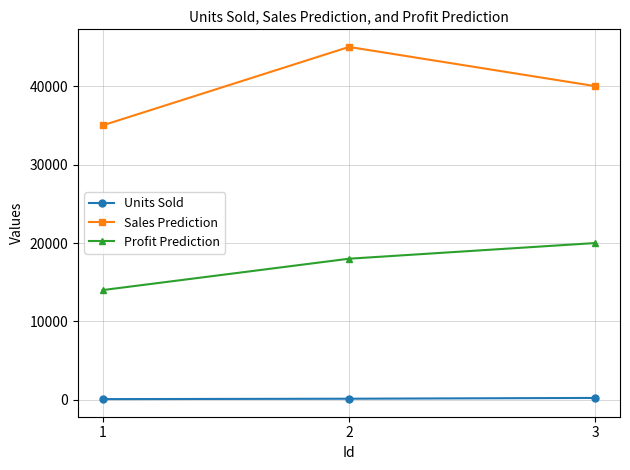

Which series has the largest range (max minus min)?

Sales Prediction